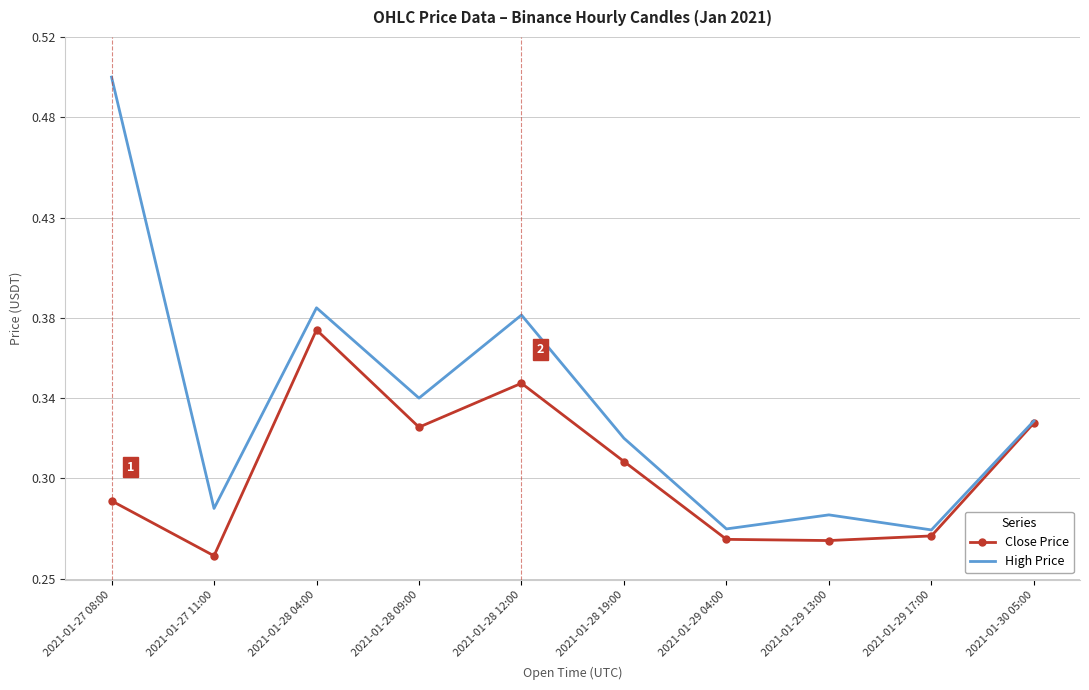

Is the value of High Price at 2021-01-28 19:00 greater than the value of Close Price at 2021-01-28 12:00?

No